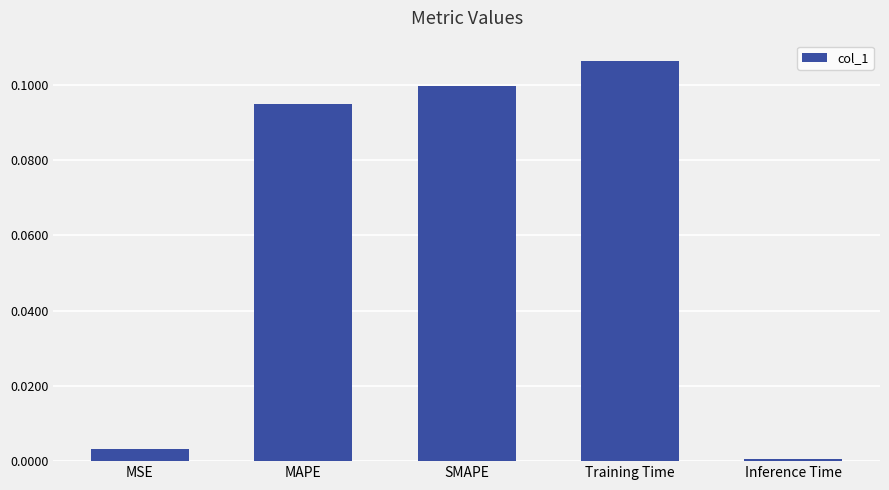

Between Training Time and MSE, which is larger?

Training Time